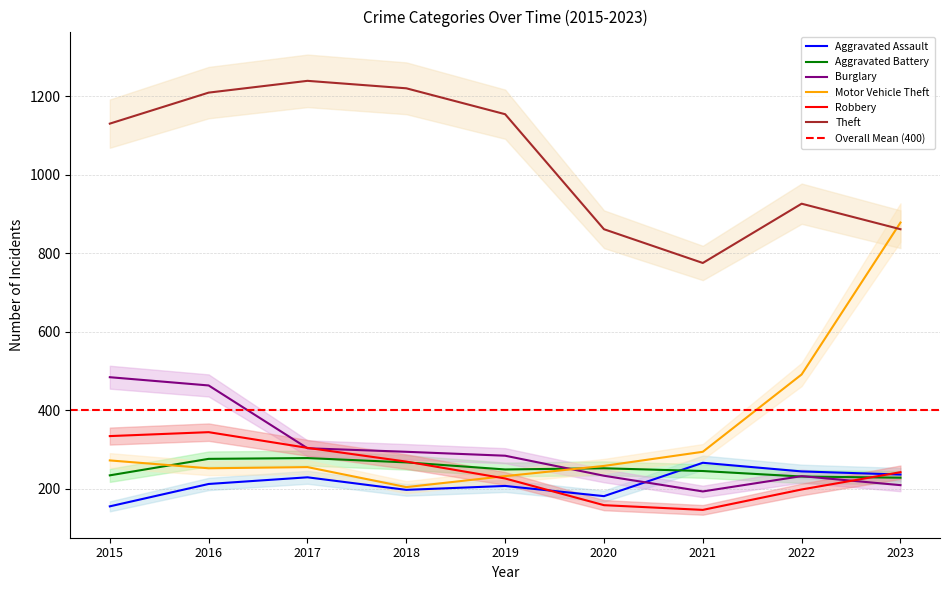

Reading left to right, list all the values displayed in this chart.

Aggravated Assault: 2015=155	2016=212	2017=229	2018=197	2019=207	2020=181	2021=266	2022=244	2023=236
Aggravated Battery: 2015=234	2016=276	2017=278	2018=267	2019=249	2020=252	2021=245	2022=231	2023=228
Burglary: 2015=484	2016=463	2017=303	2018=294	2019=284	2020=233	2021=193	2022=232	2023=209
Motor Vehicle Theft: 2015=272	2016=252	2017=255	2018=204	2019=232	2020=258	2021=294	2022=491	2023=878
Robbery: 2015=334	2016=344	2017=304	2018=269	2019=226	2020=158	2021=146	2022=198	2023=242
Theft: 2015=1130	2016=1209	2017=1239	2018=1220	2019=1154	2020=861	2021=775	2022=926	2023=861